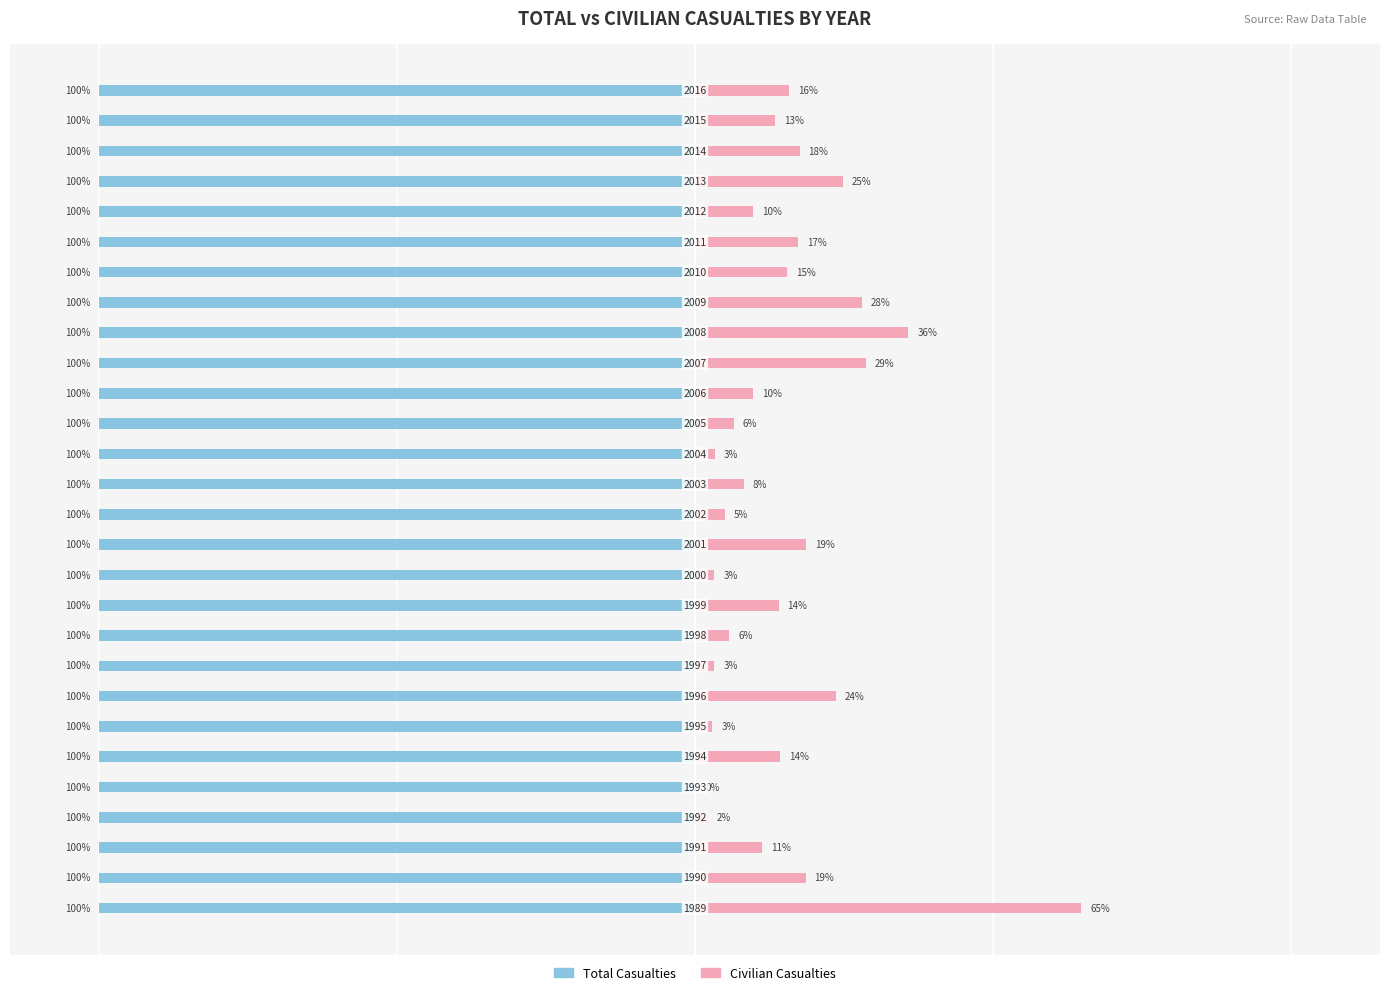

Does the chart contain stacked bars?

No